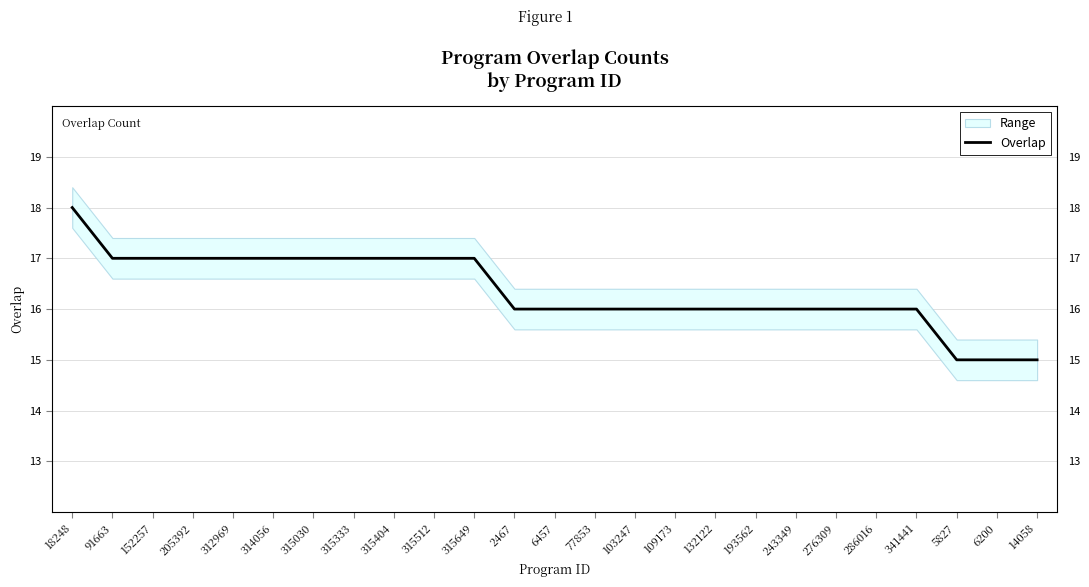

List the labels in order of value, smallest first.

5827, 6200, 14058, 2467, 6457, 77853, 103247, 109173, 132122, 193562, 243349, 276309, 286016, 341441, 91663, 152257, 205392, 312969, 314056, 315030, 315333, 315404, 315512, 315649, 18248